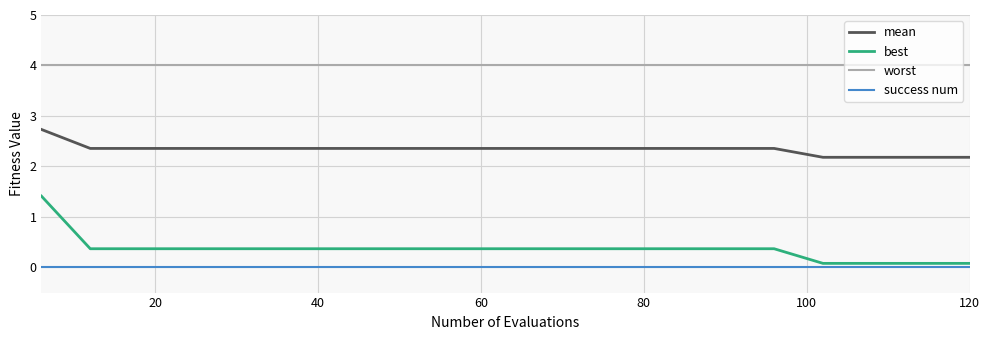

True or false: success num and mean cross at least once.

False